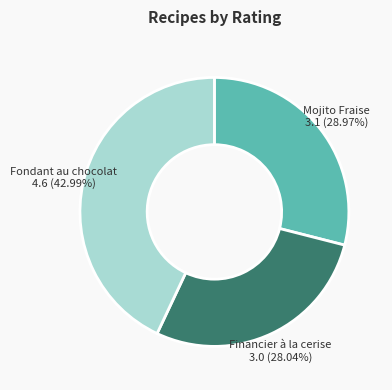

Does any single category account for the majority?

No